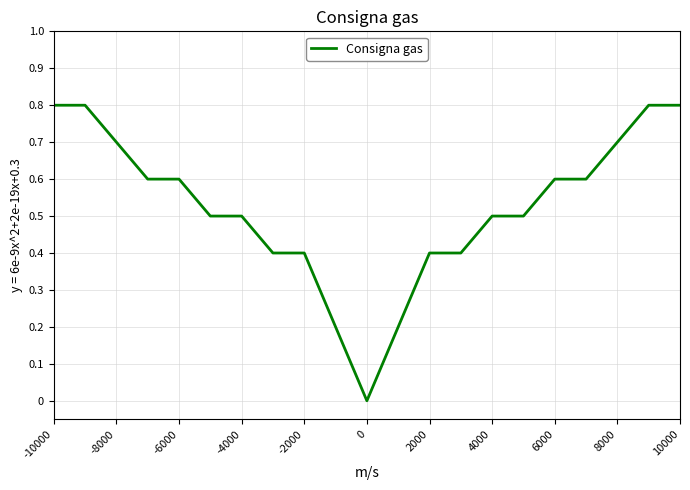

Count the values in the range 0 to 1.

21